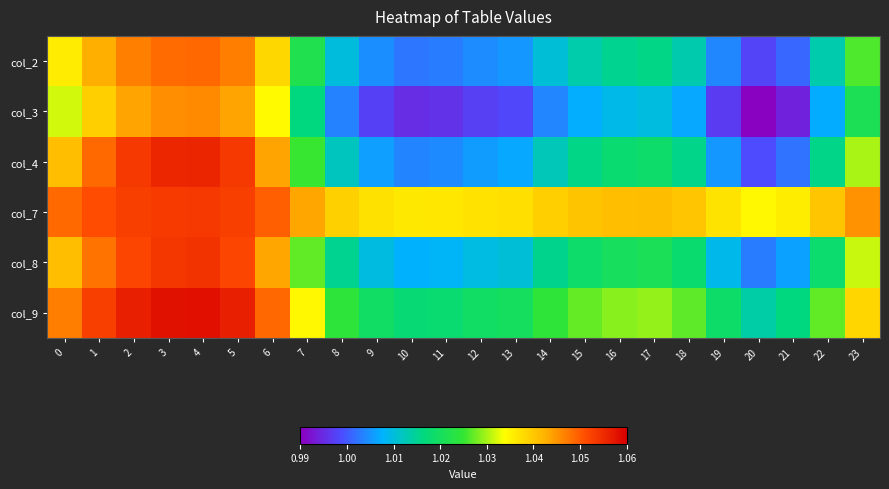

Reading left to right, what are all the values shown in this chart?

col_2: 0=1.0	1=1.0	2=1.0	3=1.0	4=1.0	5=1.0	6=1.0	7=1.0	8=1.0	9=1.0	10=1.0	11=1.0	12=1.0	13=1.0	14=1.0	15=1.0	16=1.0	17=1.0	18=1.0	19=1.0	20=1.0	21=1.0	22=1.0	23=1.0
col_3: 0=1.0	1=1.0	2=1.0	3=1.0	4=1.0	5=1.0	6=1.0	7=1.0	8=1.0	9=1.0	10=1.0	11=1.0	12=1.0	13=1.0	14=1.0	15=1.0	16=1.0	17=1.0	18=1.0	19=1.0	20=1.0	21=1.0	22=1.0	23=1.0
col_4: 0=1.0	1=1.0	2=1.1	3=1.1	4=1.1	5=1.1	6=1.0	7=1.0	8=1.0	9=1.0	10=1.0	11=1.0	12=1.0	13=1.0	14=1.0	15=1.0	16=1.0	17=1.0	18=1.0	19=1.0	20=1.0	21=1.0	22=1.0	23=1.0
col_7: 0=1.0	1=1.1	2=1.1	3=1.1	4=1.1	5=1.1	6=1.0	7=1.0	8=1.0	9=1.0	10=1.0	11=1.0	12=1.0	13=1.0	14=1.0	15=1.0	16=1.0	17=1.0	18=1.0	19=1.0	20=1.0	21=1.0	22=1.0	23=1.0
col_8: 0=1.0	1=1.0	2=1.1	3=1.1	4=1.1	5=1.1	6=1.0	7=1.0	8=1.0	9=1.0	10=1.0	11=1.0	12=1.0	13=1.0	14=1.0	15=1.0	16=1.0	17=1.0	18=1.0	19=1.0	20=1.0	21=1.0	22=1.0	23=1.0
col_9: 0=1.0	1=1.1	2=1.1	3=1.1	4=1.1	5=1.1	6=1.0	7=1.0	8=1.0	9=1.0	10=1.0	11=1.0	12=1.0	13=1.0	14=1.0	15=1.0	16=1.0	17=1.0	18=1.0	19=1.0	20=1.0	21=1.0	22=1.0	23=1.0